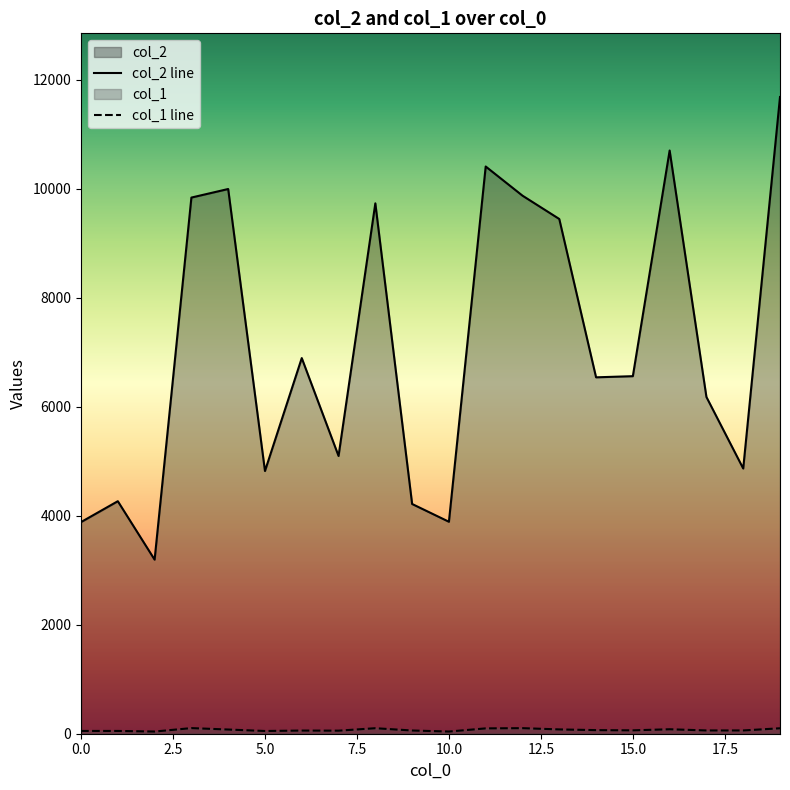

Is the value of col_2 at 13 greater than the value of col_1 at 18?

Yes